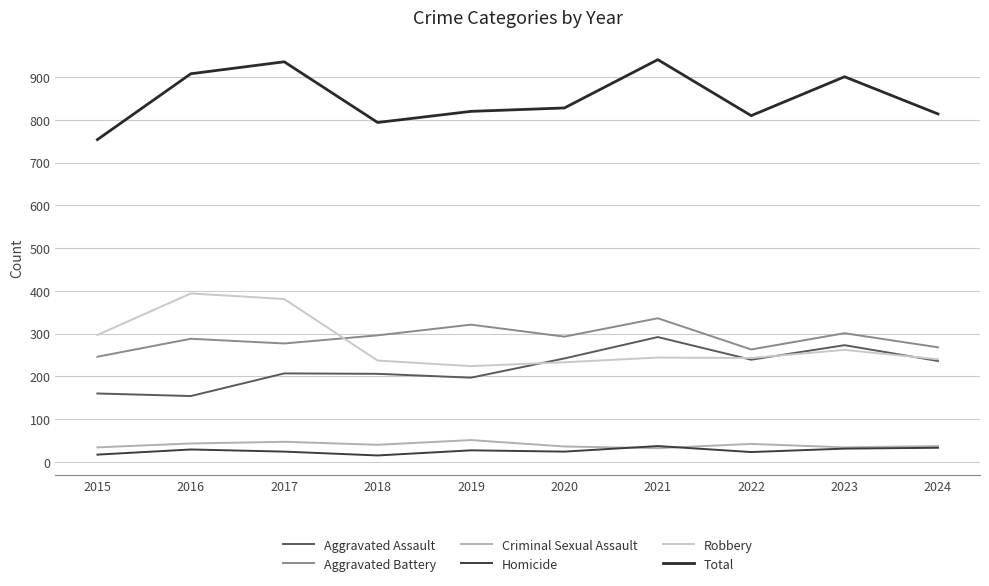

What is the difference between the Aggravated Battery values at 2019 and 2023?

20